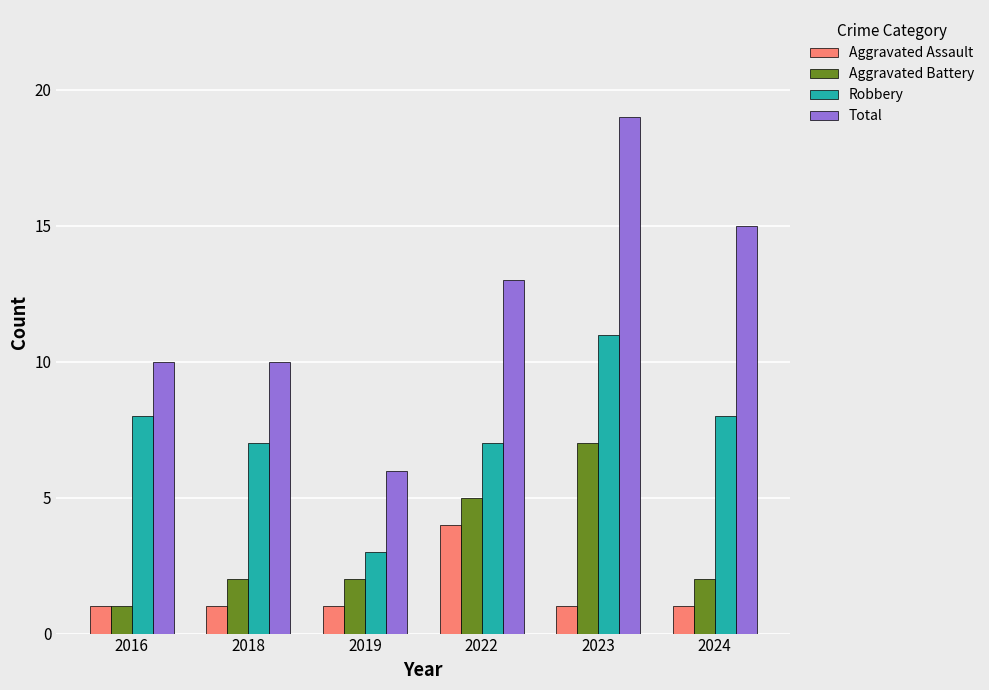

Which series changed the most between 2023 and 2024?

Aggravated Battery